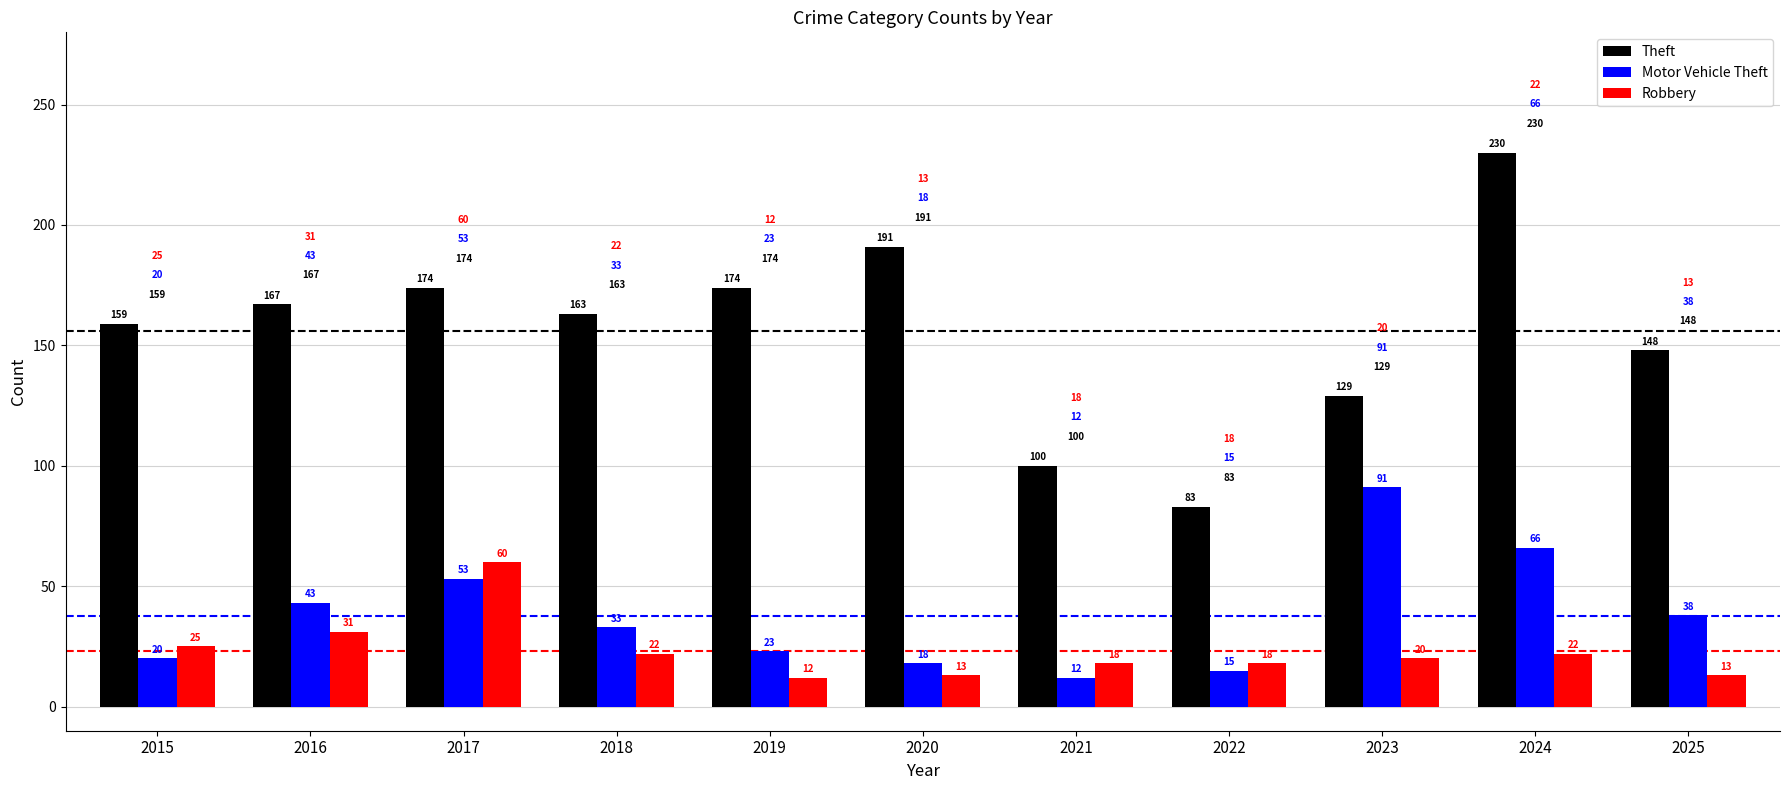

The value of Motor Vehicle Theft at 2024 is 66. True or false?

True